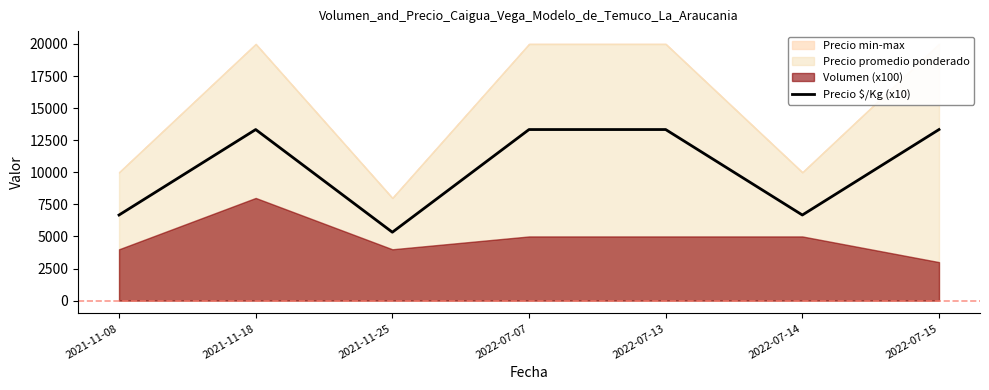

How many lines are shown in the chart?

1